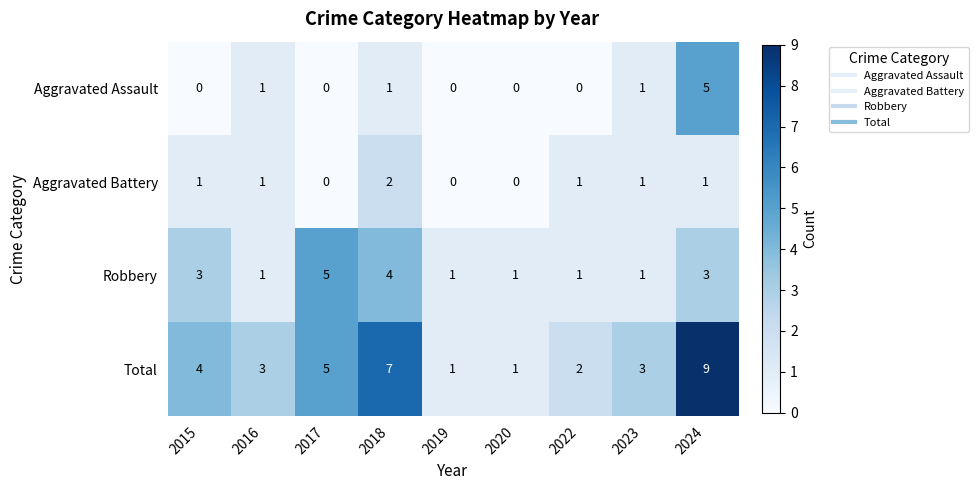

Count the number of categories in the chart.

9